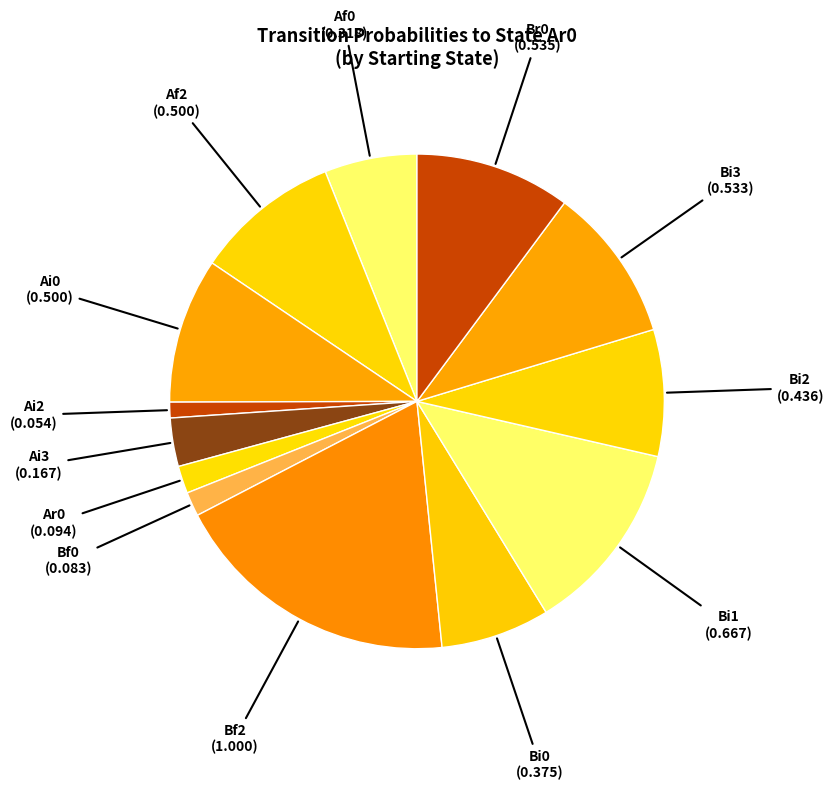

Rank the categories by value from lowest to highest.

Af1, Af3, Ai1, Bf1, Bf3, Ai2, Bf0, Ar0, Ai3, Af0, Bi0, Bi2, Af2, Ai0, Bi3, Br0, Bi1, Bf2